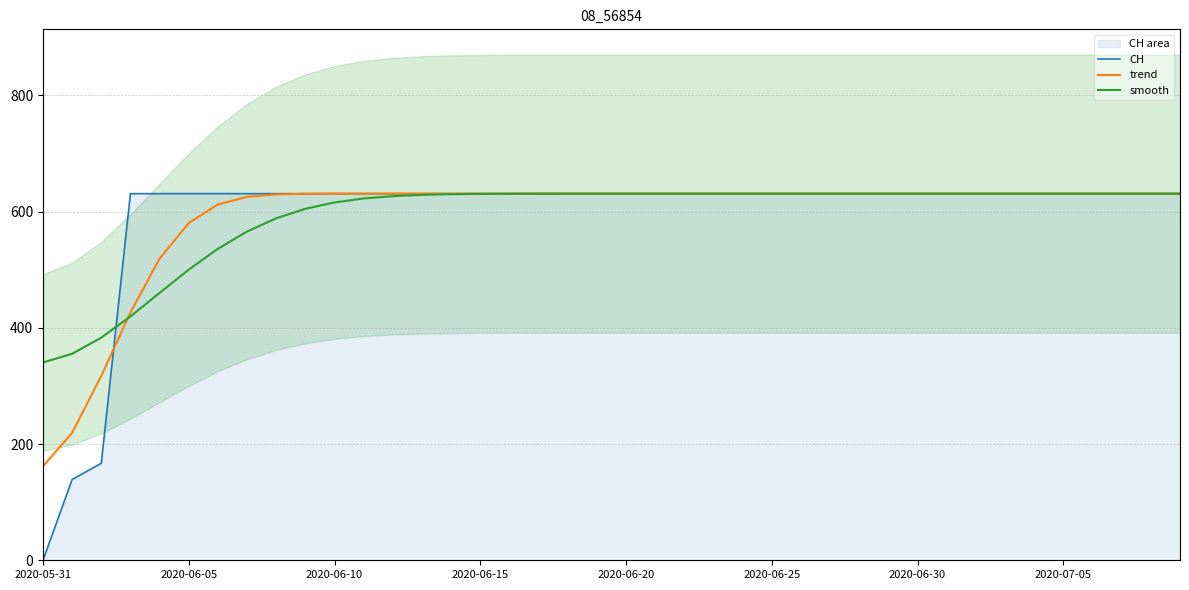

What are all the series names shown in the legend?

CH, trend, smooth